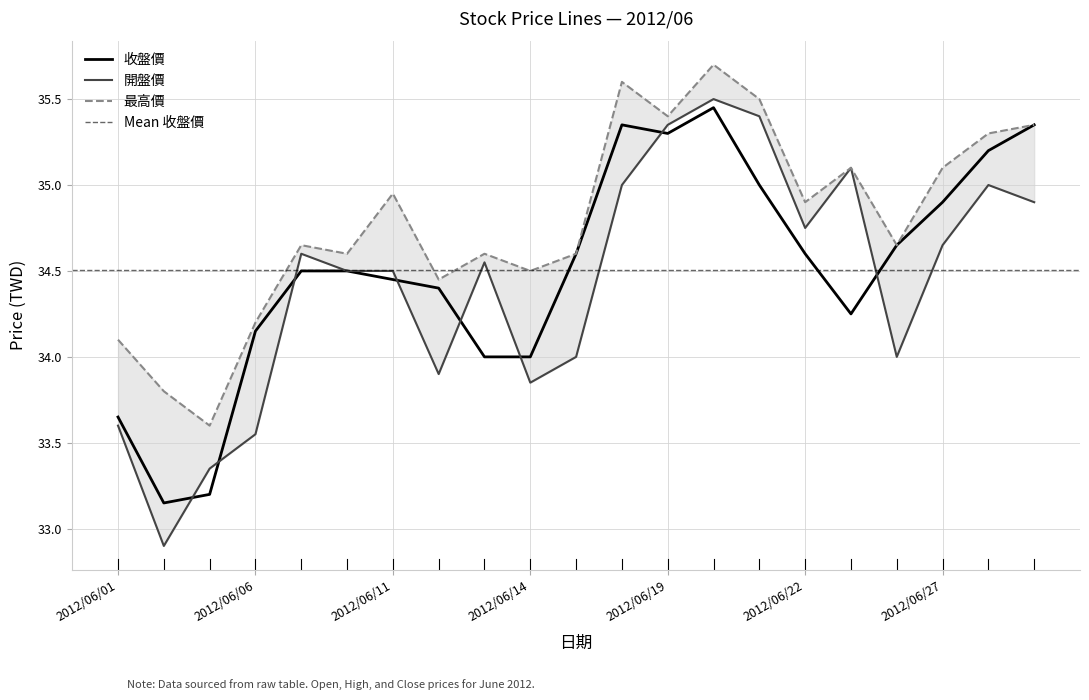

True or false: 收盤價 and 開盤價 cross at least once.

True